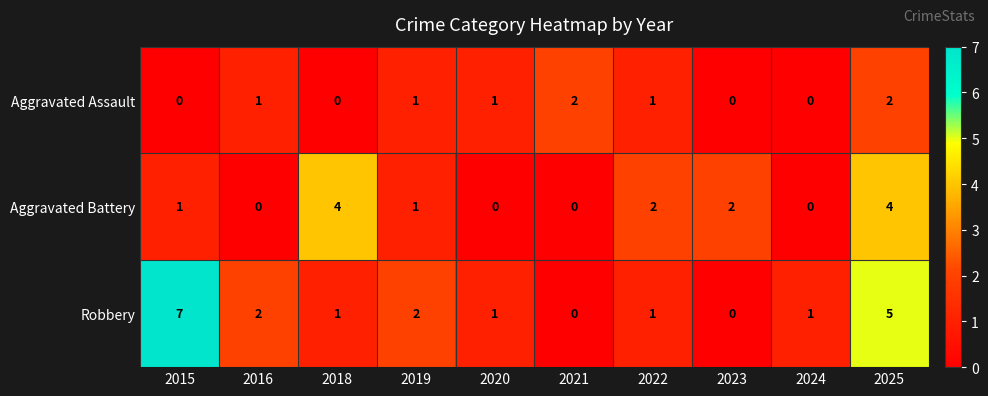

Which series has the largest total across all categories?

Robbery